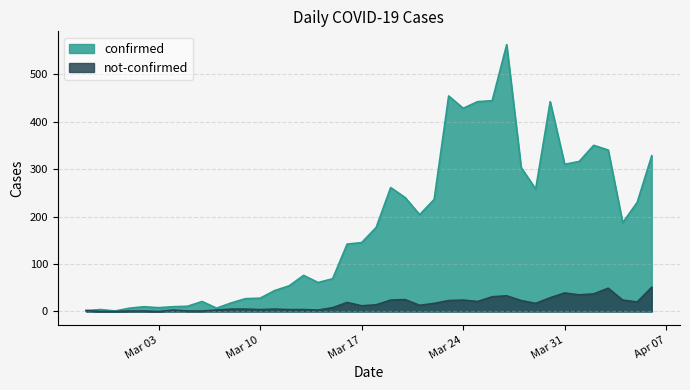

How many data points in not-confirmed are less than 14?

20